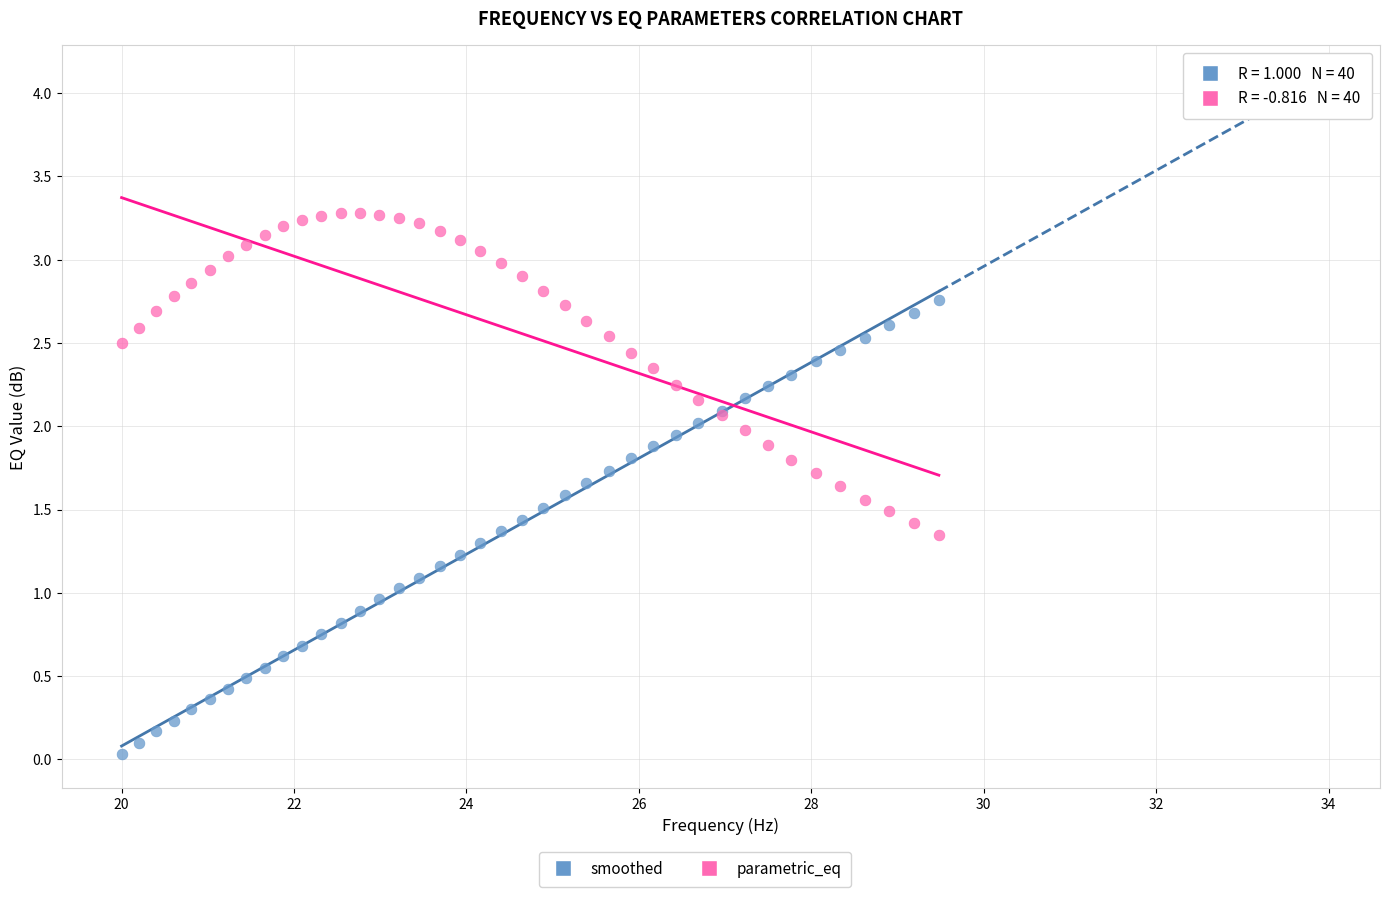

Which series reaches the minimum Y coordinate?

smoothed